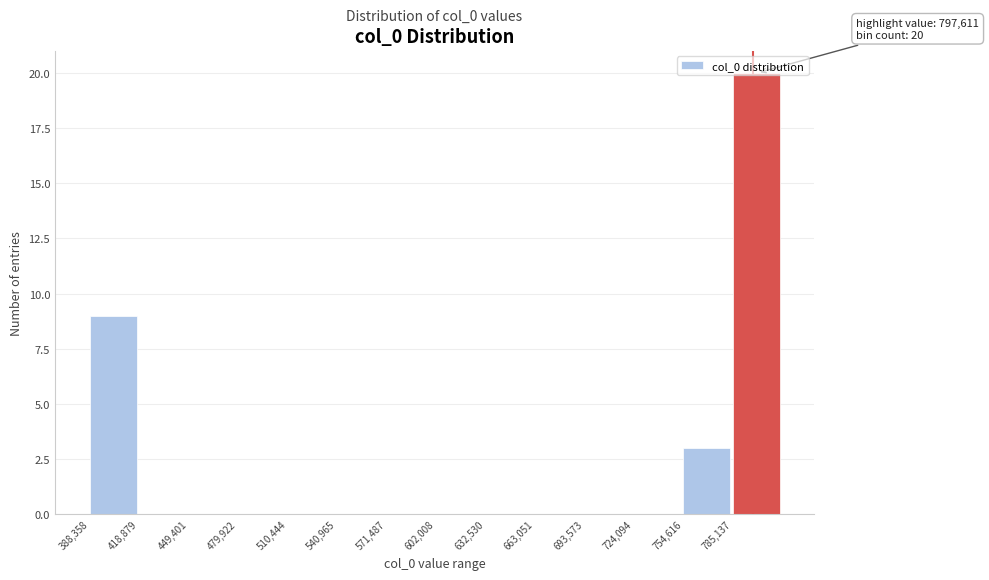

Over which range of the x-axis is the bar tallest?

785000 to 815000